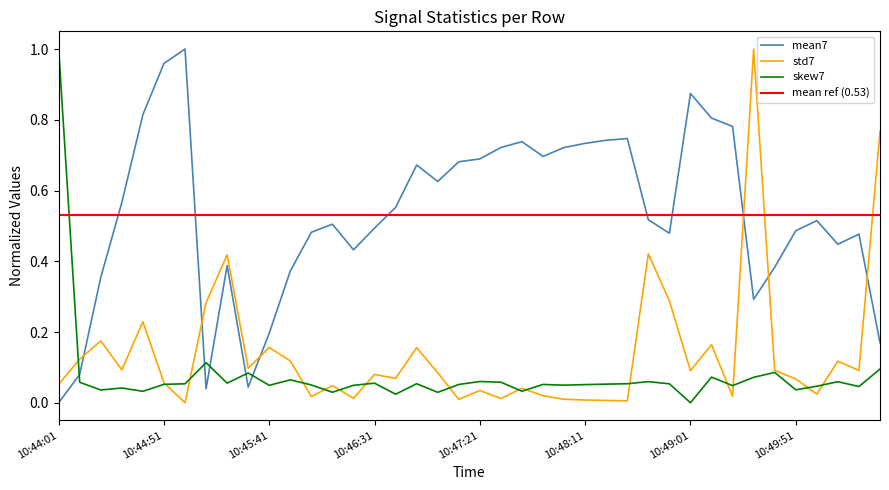

True or false: mean7 has more than 0 points higher than both neighbors.

True